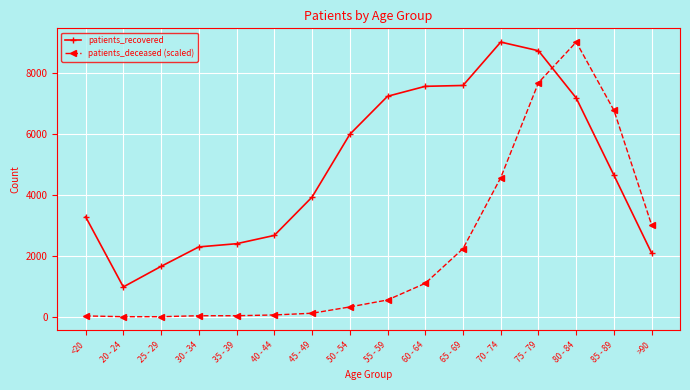

What is the maximum value shown in the chart?

9025.0